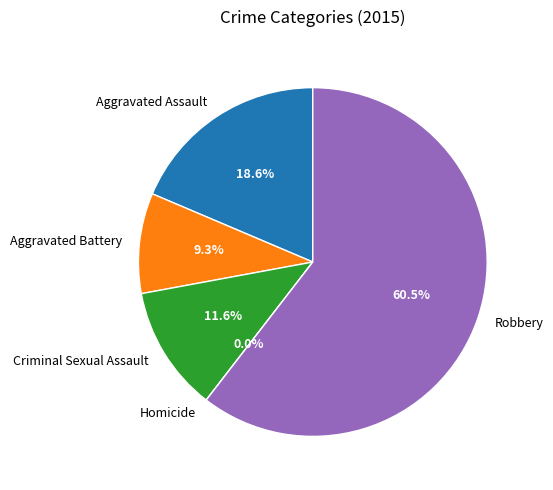

To the nearest percent, what is the average slice percentage?

20%